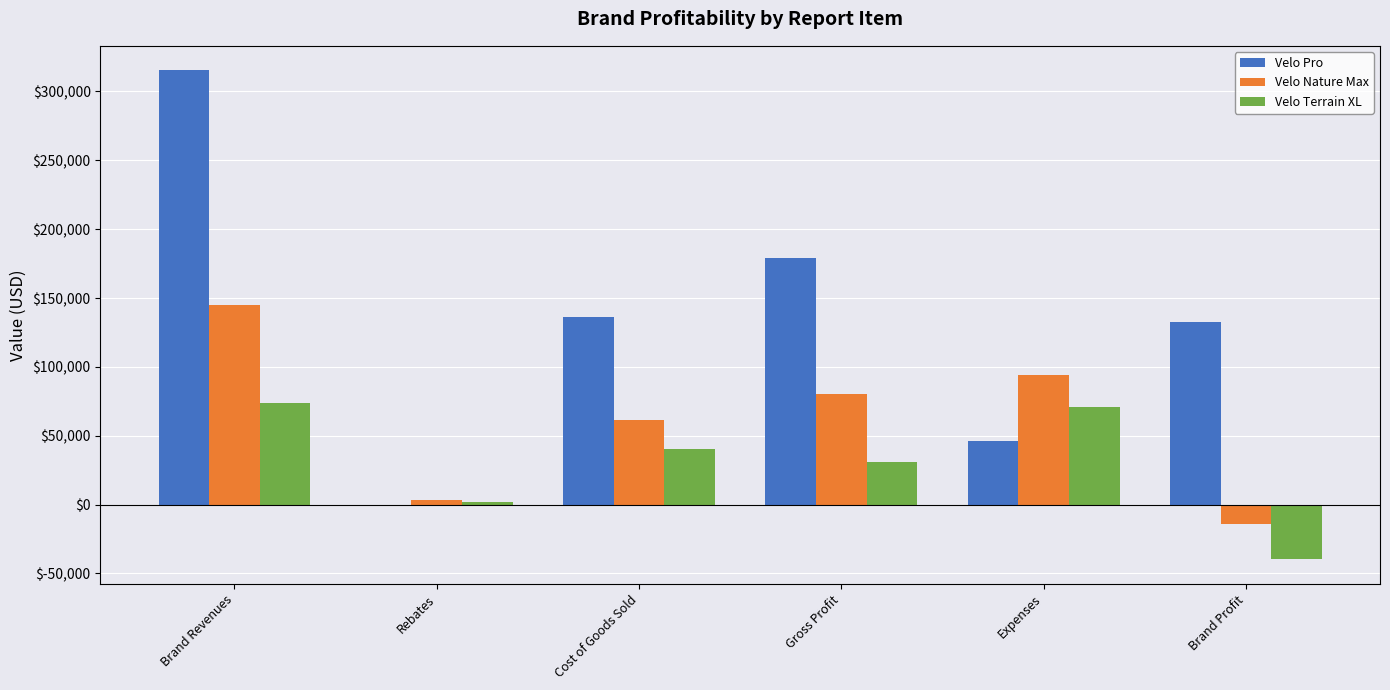

What is the greatest value displayed?

315358.0